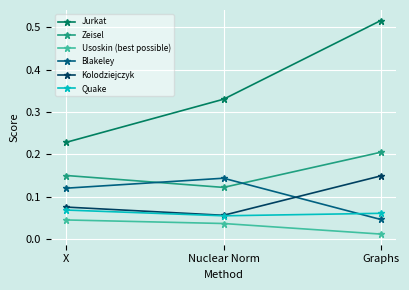

What position from the left is X?

1